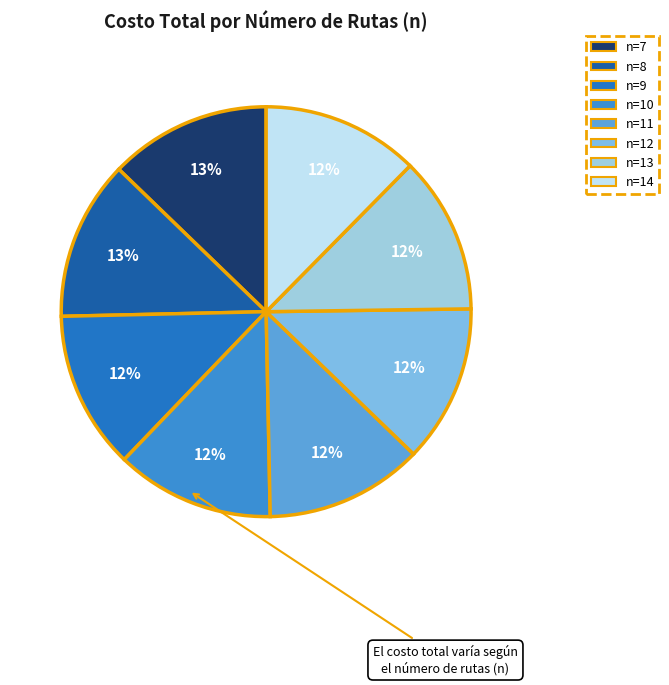

Is the sum of n=11 and n=8 greater than half?

No